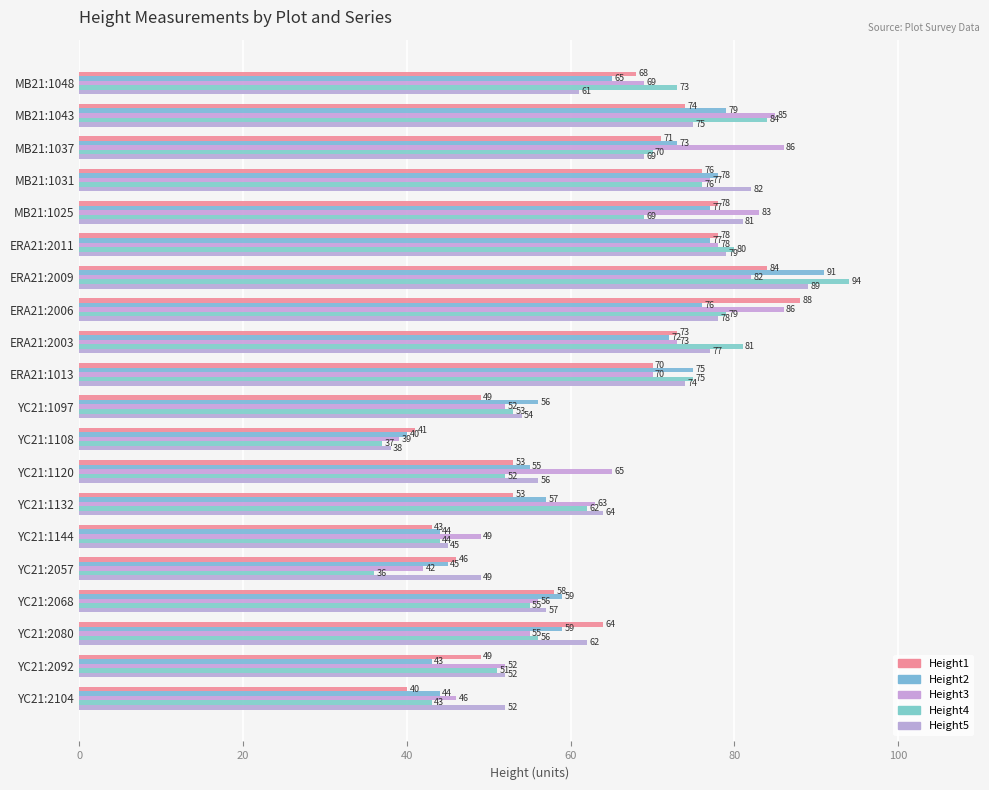

Which category has the highest value in the Height5 series?

ERA21:2009